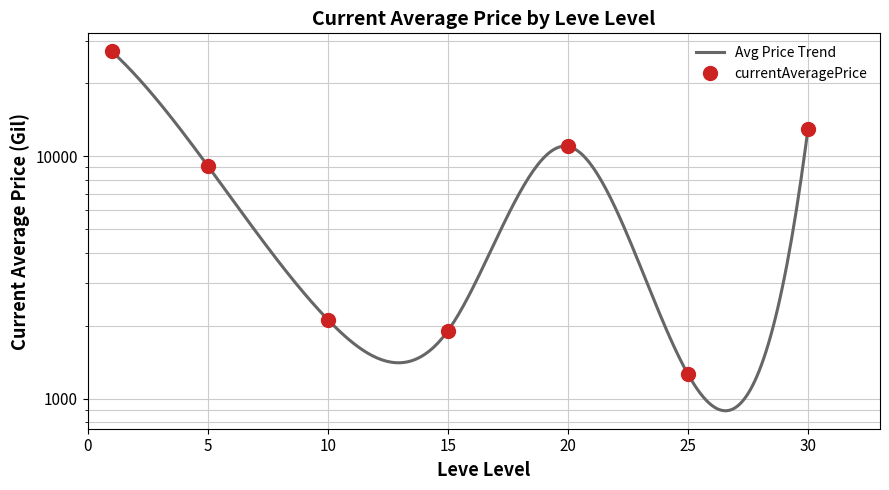

Where is the data nearest to the value 14195?

30